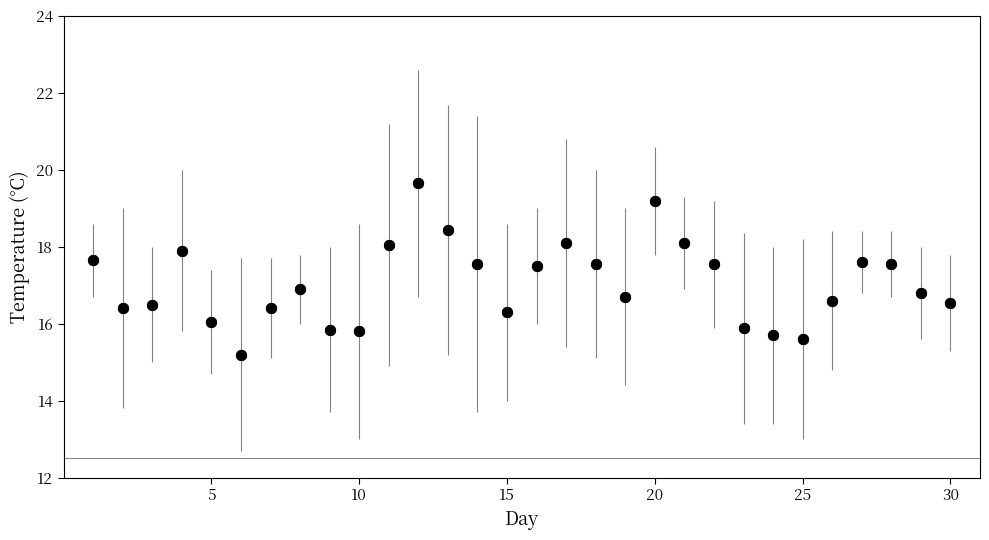

True or false: there are more than 0 points higher than both neighbors.

True